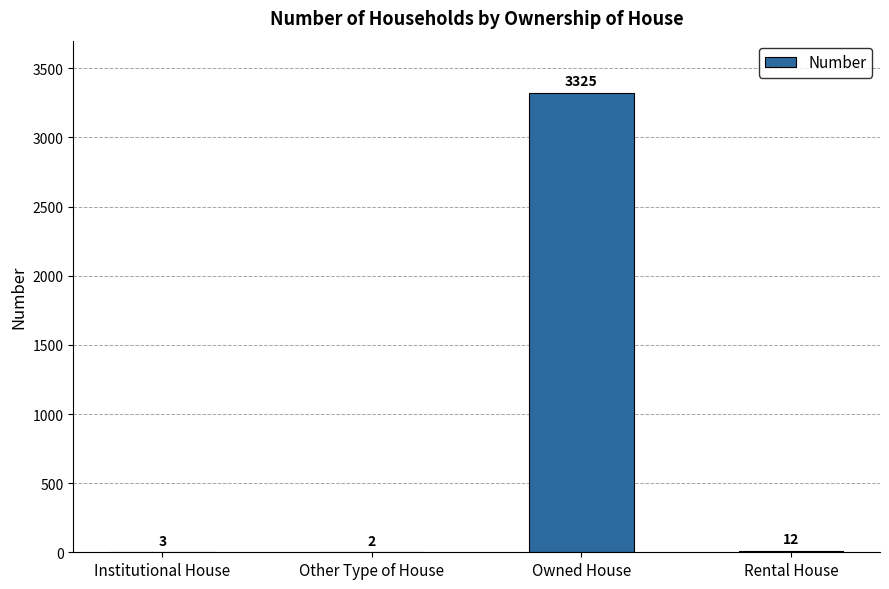

What is the sum of all values?

3342